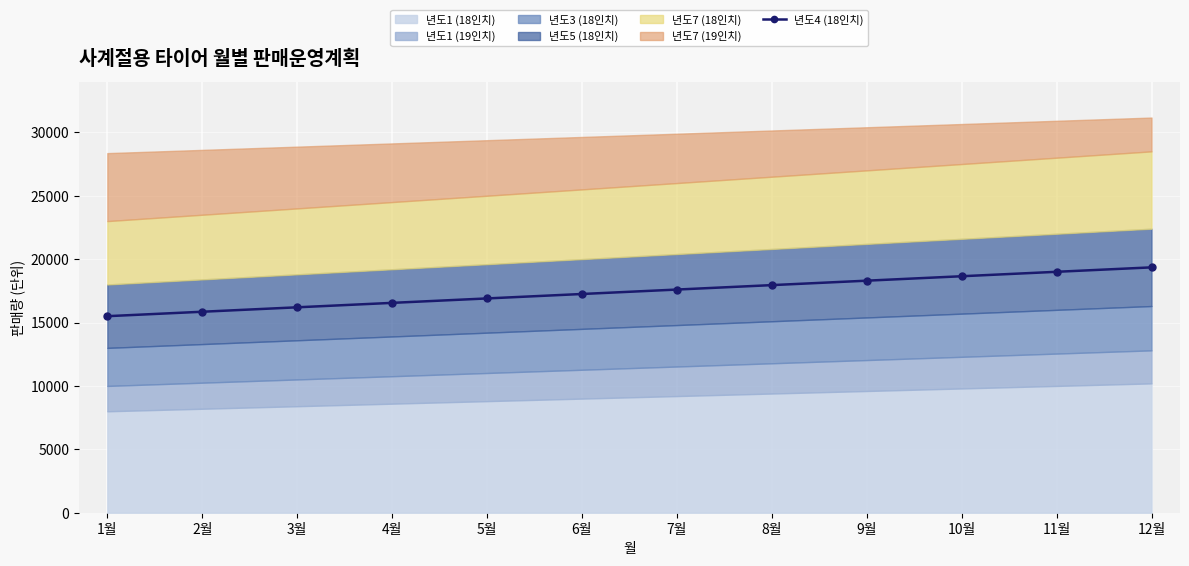

What is the difference between the values at 9월 and 4월?

1750